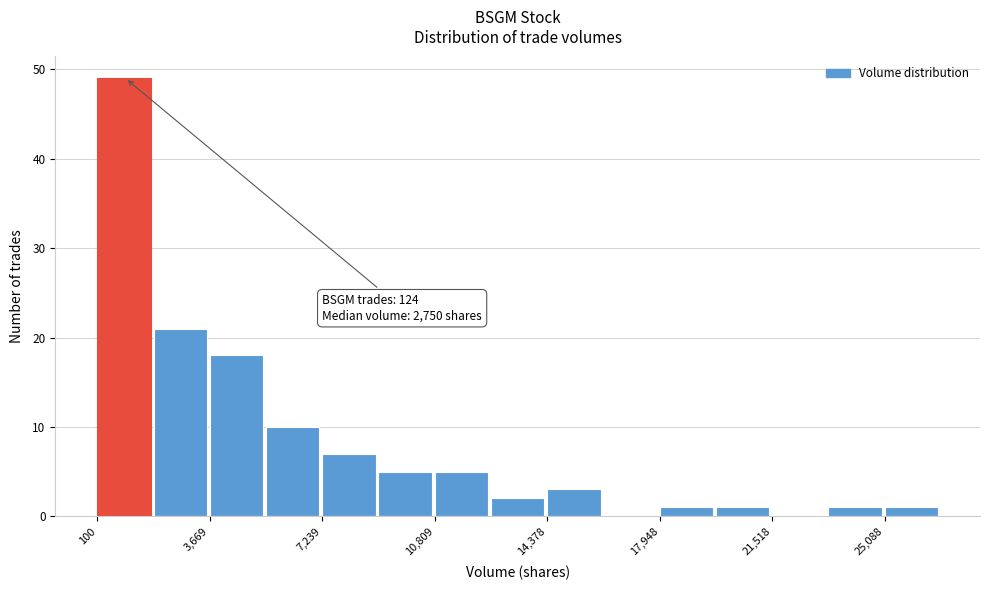

Read against the x-axis, roughly where is the centre of the tallest bar?

1000